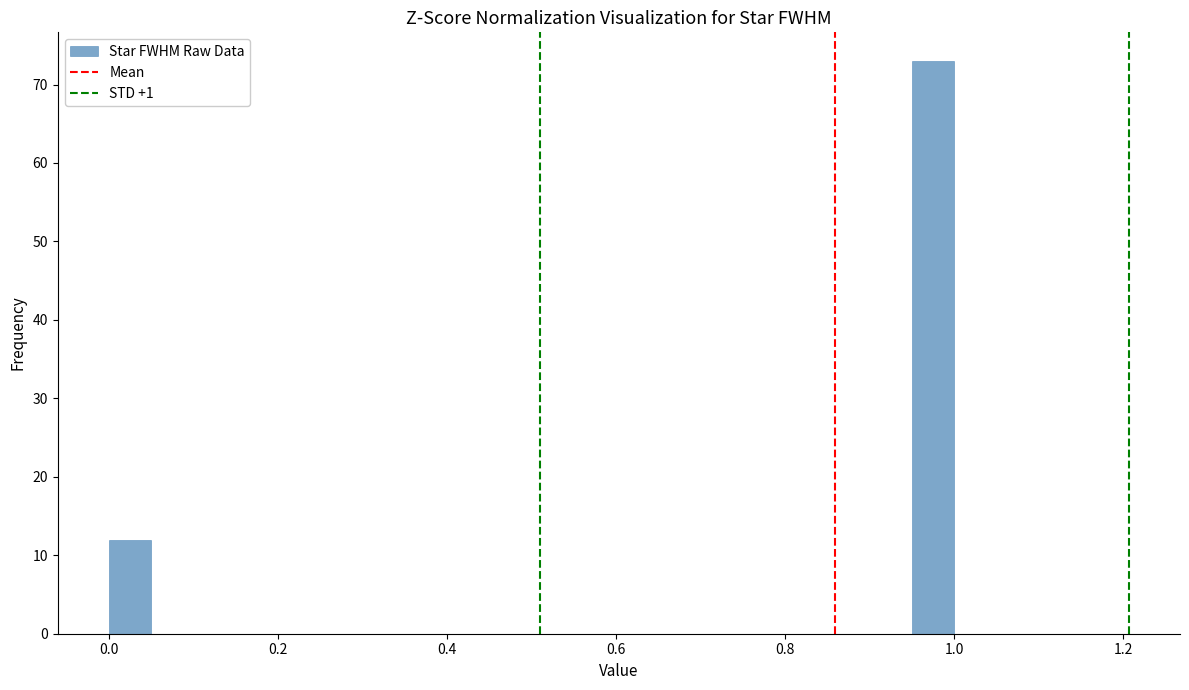

Around what value on the x-axis is the tallest bar? Give the approximate position of its centre, as read against the axis.

0.98